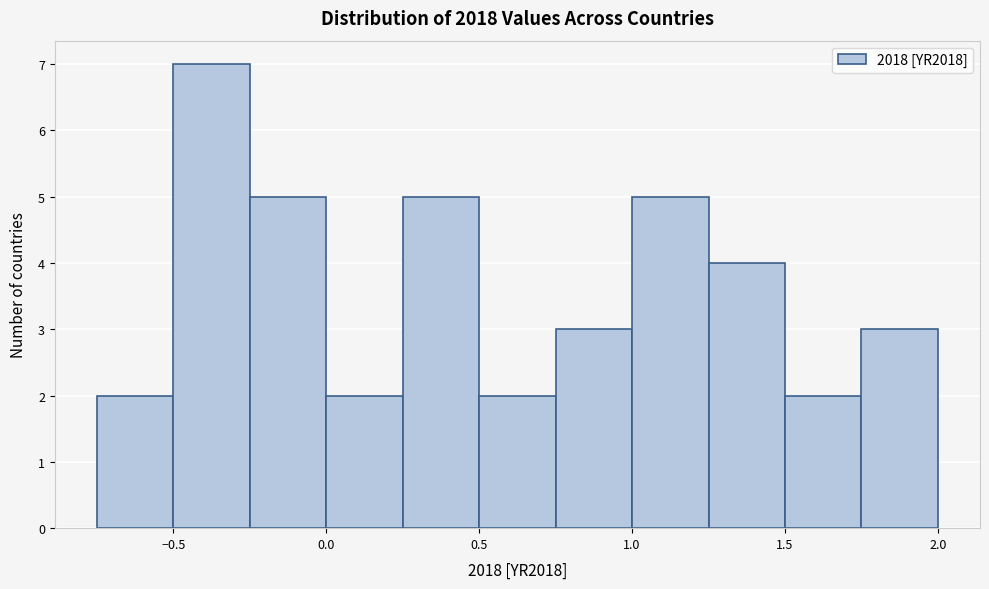

Reading left to right, transcribe this chart: for each bar, give the range it covers on the x-axis and its height. The values are not printed on the chart, so give them approximately, as read against the axis.

-0.75 to -0.50: 2
-0.50 to -0.25: 7
-0.25 to 0.00: 5
0.00 to 0.25: 2
0.25 to 0.50: 5
0.50 to 0.75: 2
0.75 to 1.00: 3
1.00 to 1.25: 5
1.25 to 1.50: 4
1.50 to 1.75: 2
1.75 to 2.00: 3